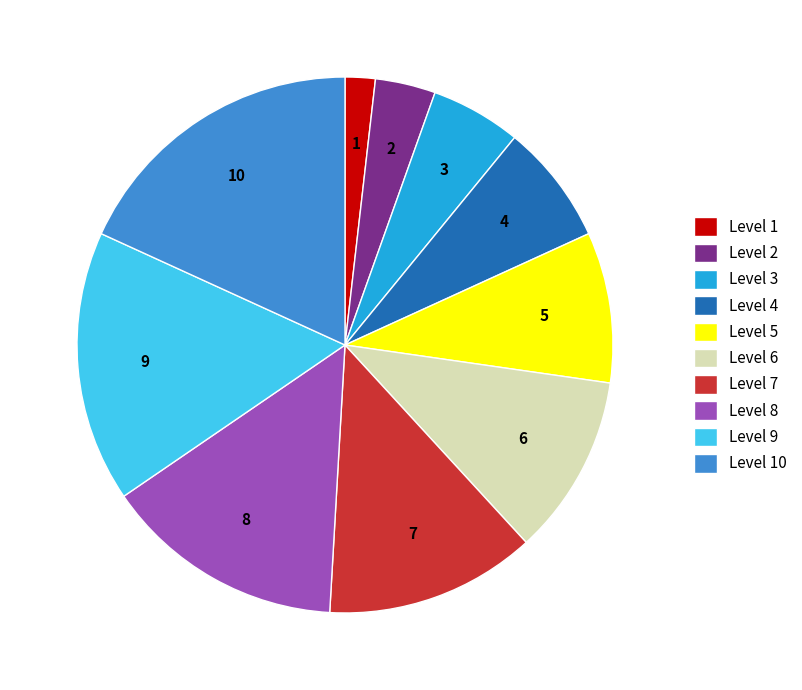

How many slices are in this pie chart?

10